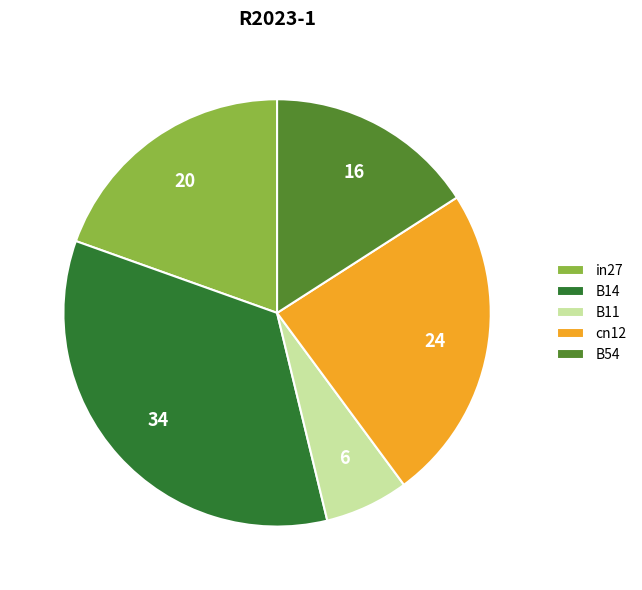

Is the sum of B54 and in27 greater than half?

No